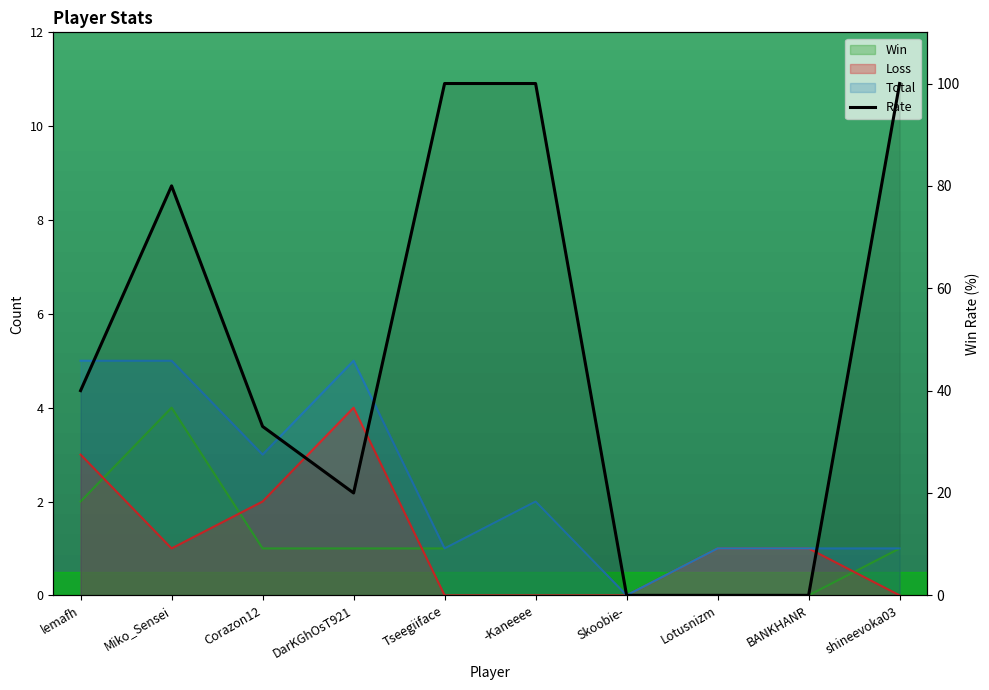

Which category has the lowest value across all series?

Skoobie-